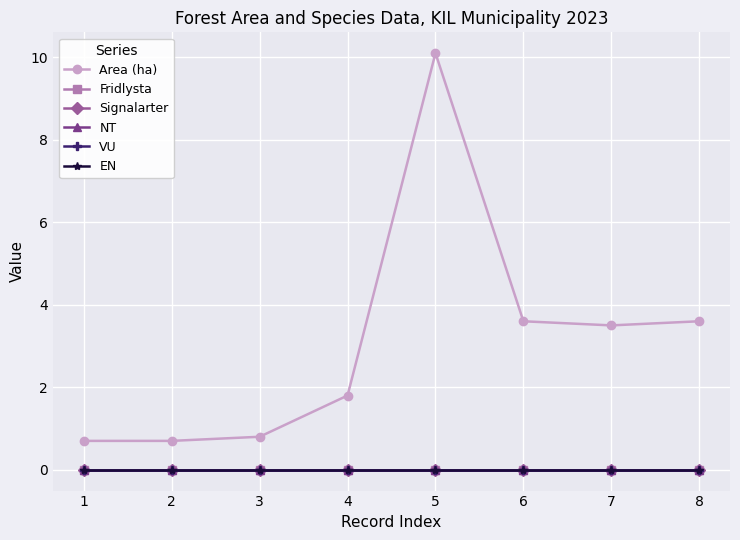

Reading left to right, list all the values displayed in this chart.

Area (ha): 1=0.7	2=0.7	3=0.8	4=1.8	5=10.1	6=3.6	7=3.5	8=3.6
Fridlysta: 1=0.0	2=0.0	3=0.0	4=0.0	5=0.0	6=0.0	7=0.0	8=0.0
Signalarter: 1=0.0	2=0.0	3=0.0	4=0.0	5=0.0	6=0.0	7=0.0	8=0.0
NT: 1=0.0	2=0.0	3=0.0	4=0.0	5=0.0	6=0.0	7=0.0	8=0.0
VU: 1=0.0	2=0.0	3=0.0	4=0.0	5=0.0	6=0.0	7=0.0	8=0.0
EN: 1=0.0	2=0.0	3=0.0	4=0.0	5=0.0	6=0.0	7=0.0	8=0.0